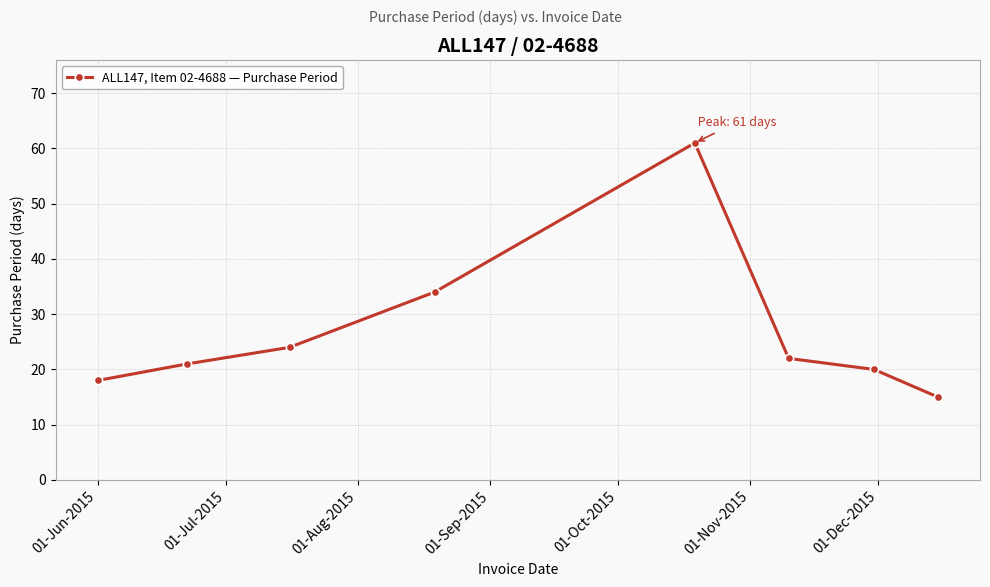

What is the difference between the maximum and minimum values?

46